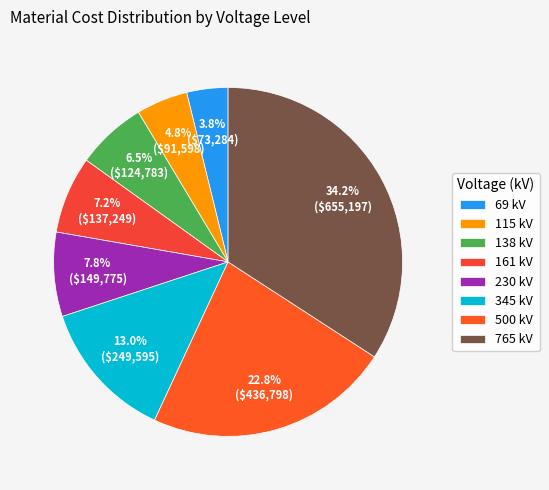

True or false: 138 kV accounts for 15% of the total.

False